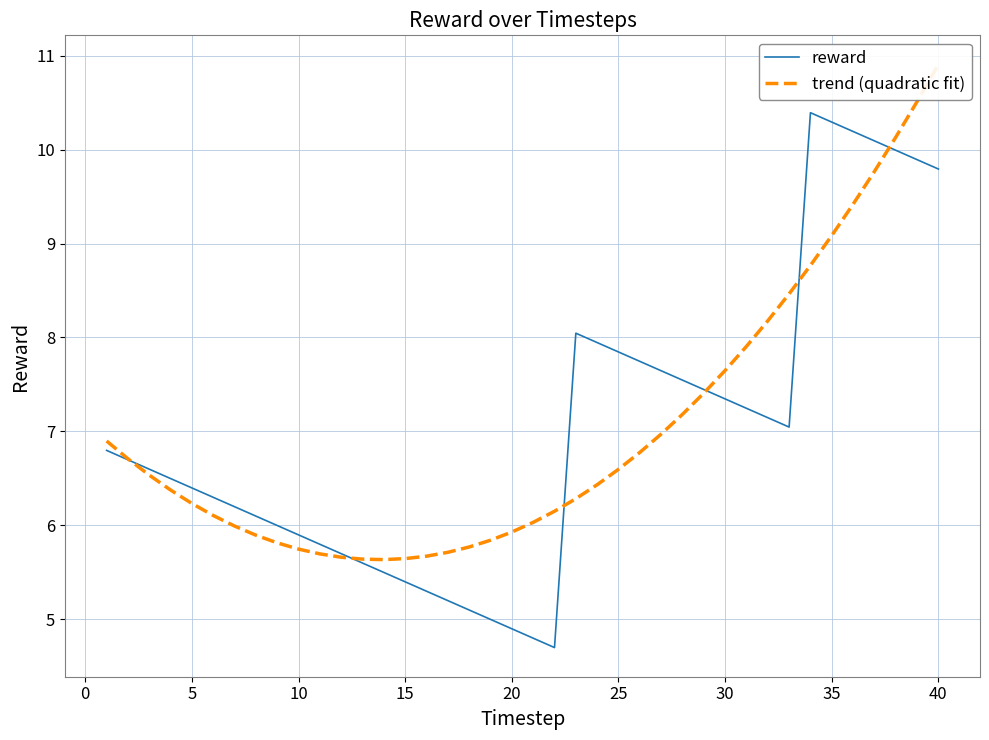

What is the difference between the maximum and minimum values in the trend (quadratic fit) series?

5.3